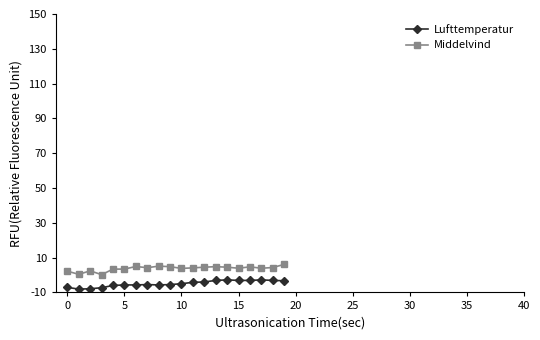

List the series in order of their overall mean, highest first.

Middelvind, Lufttemperatur